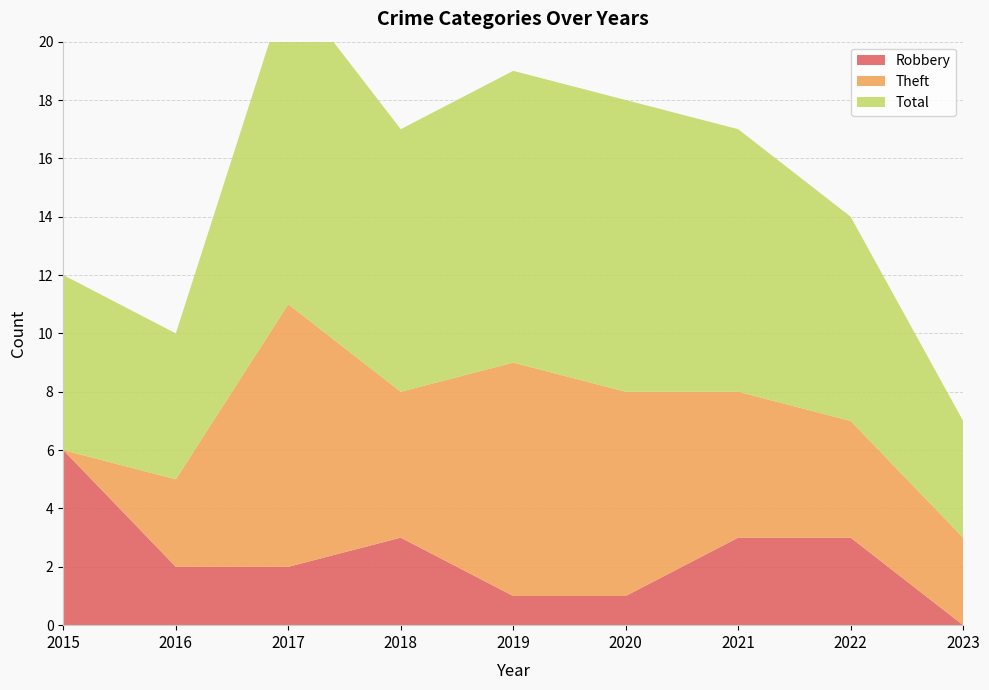

Reading left to right, extract all data points from this chart.

Robbery: 6	2	2	3	1	1	3	3	0
Theft: 0	3	9	5	8	7	5	4	3
Total: 6	5	11	9	10	10	9	7	4